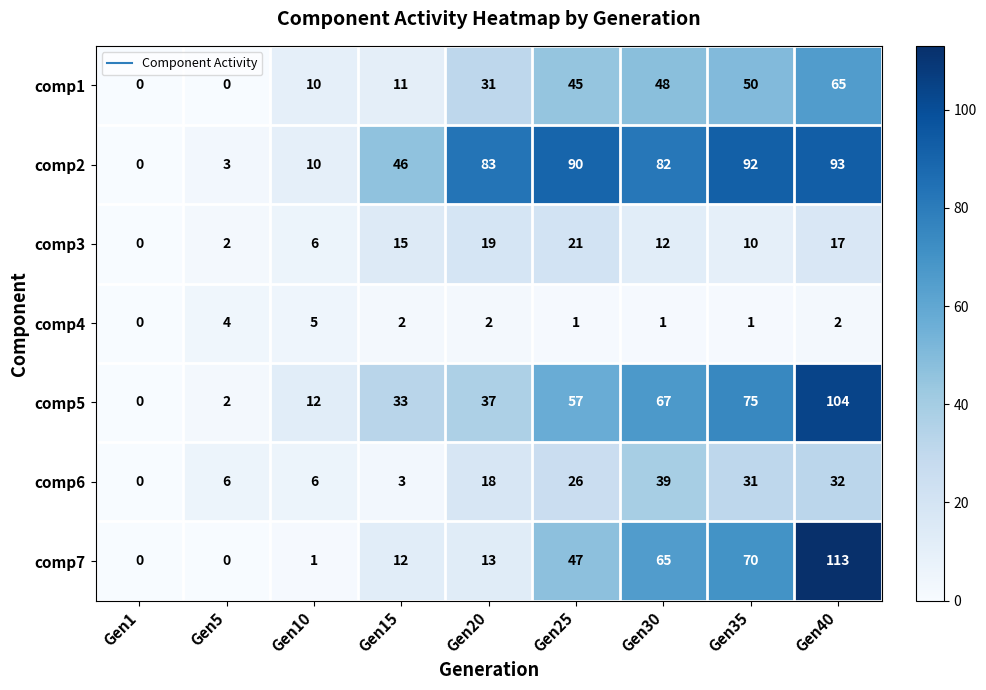

How many distinct data groups are displayed?

7